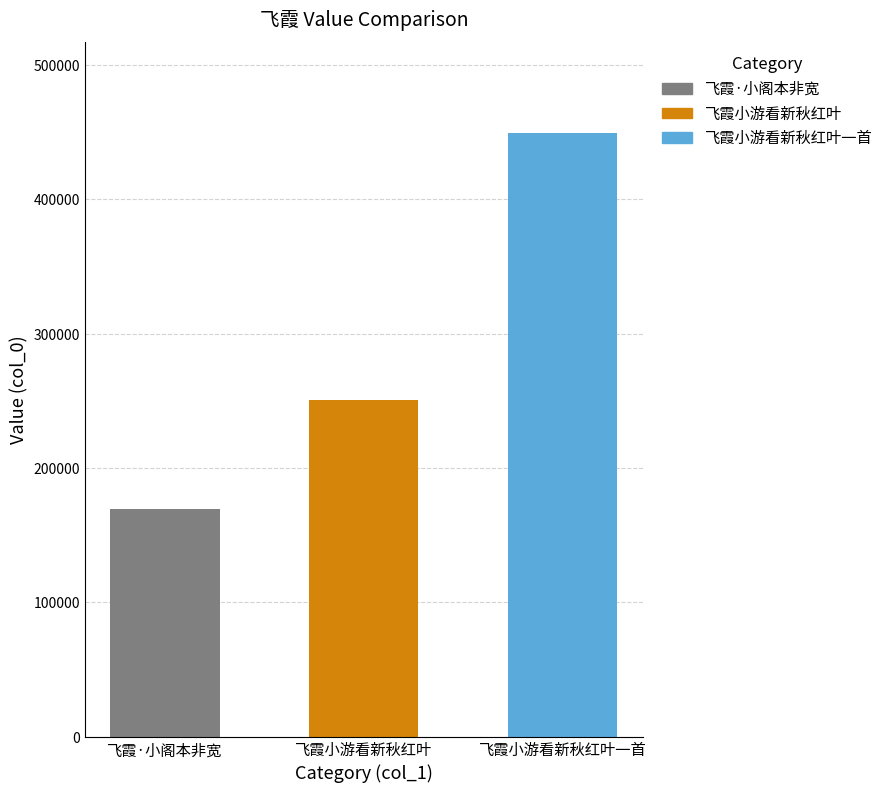

The value at 飞霞小游看新秋红叶一首 is 661618. True or false?

False